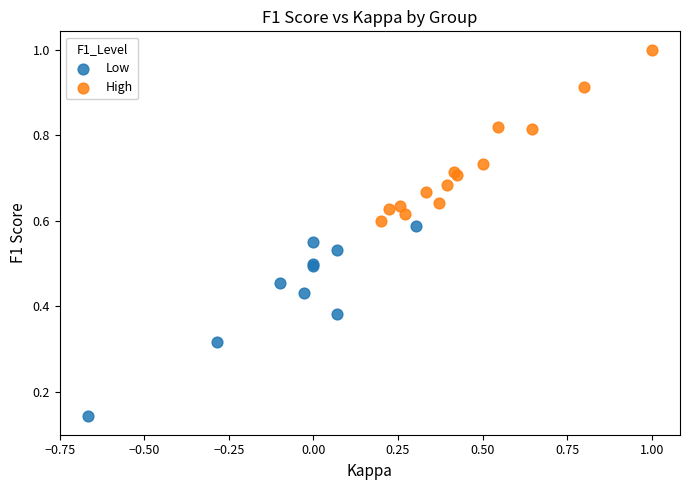

Which series reaches the minimum Y coordinate?

Low